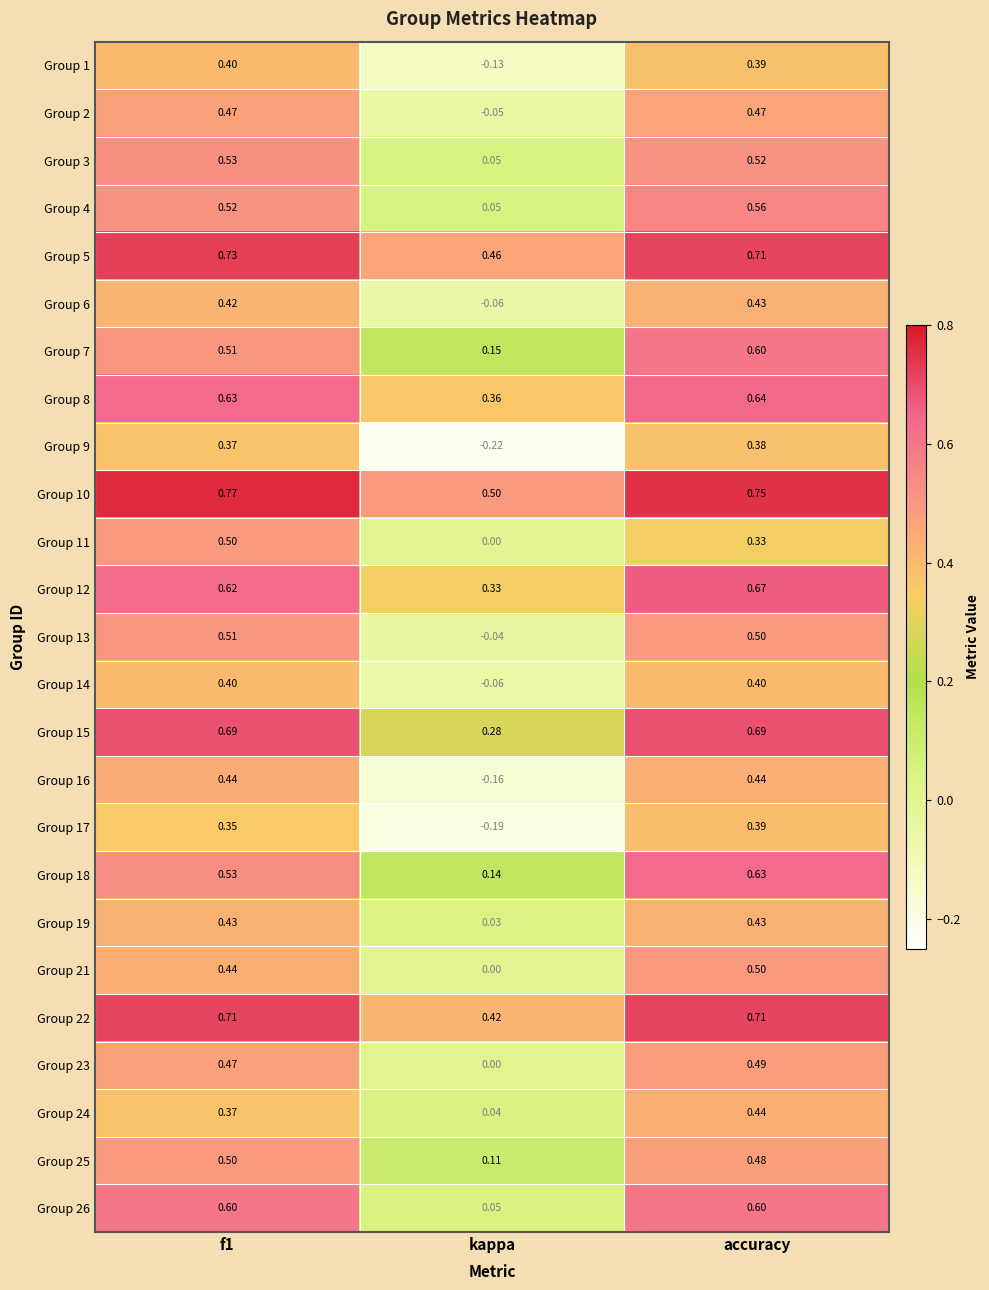

At which label is Group 23 closest to 0?

kappa